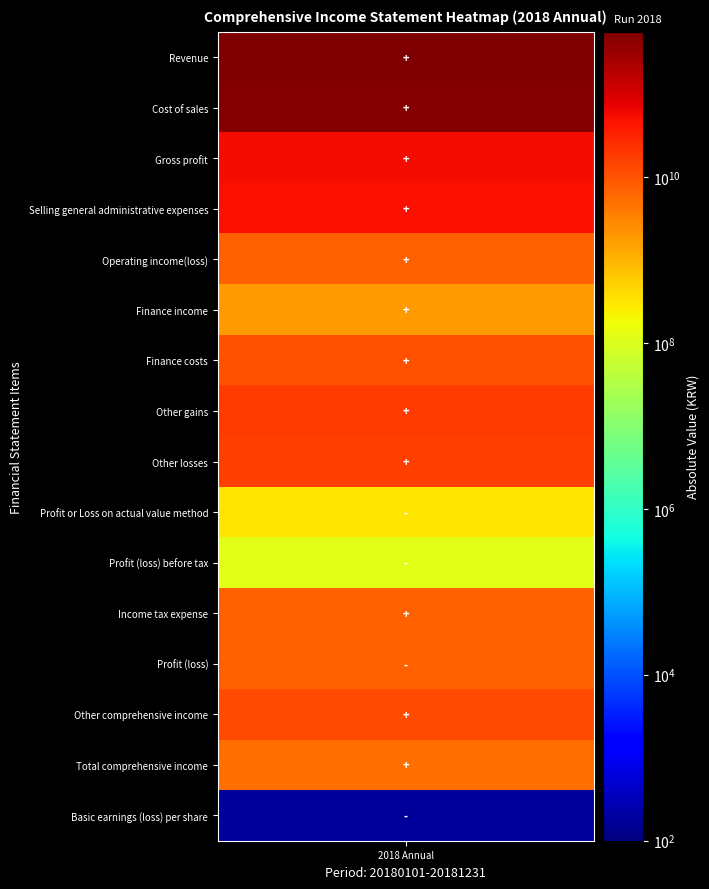

Reading left to right, transcribe all the data shown in this chart.

Revenue=560337380894	Cost of sales=503558112556	Gross profit=56779268338	Selling general administrative expenses=49278940937	Operating income(loss)=7500327401	Finance income=1811289370	Finance costs=10370153658	Other gains=16986243816	Other losses=15743567662	Profit or Loss on actual value method=-300631305	Profit (loss) before tax=-116492038	Income tax expense=7255321185	Profit (loss)=-7371813223	Other comprehensive income=12621391801	Total comprehensive income=5249578578	Basic earnings (loss) per share=-172